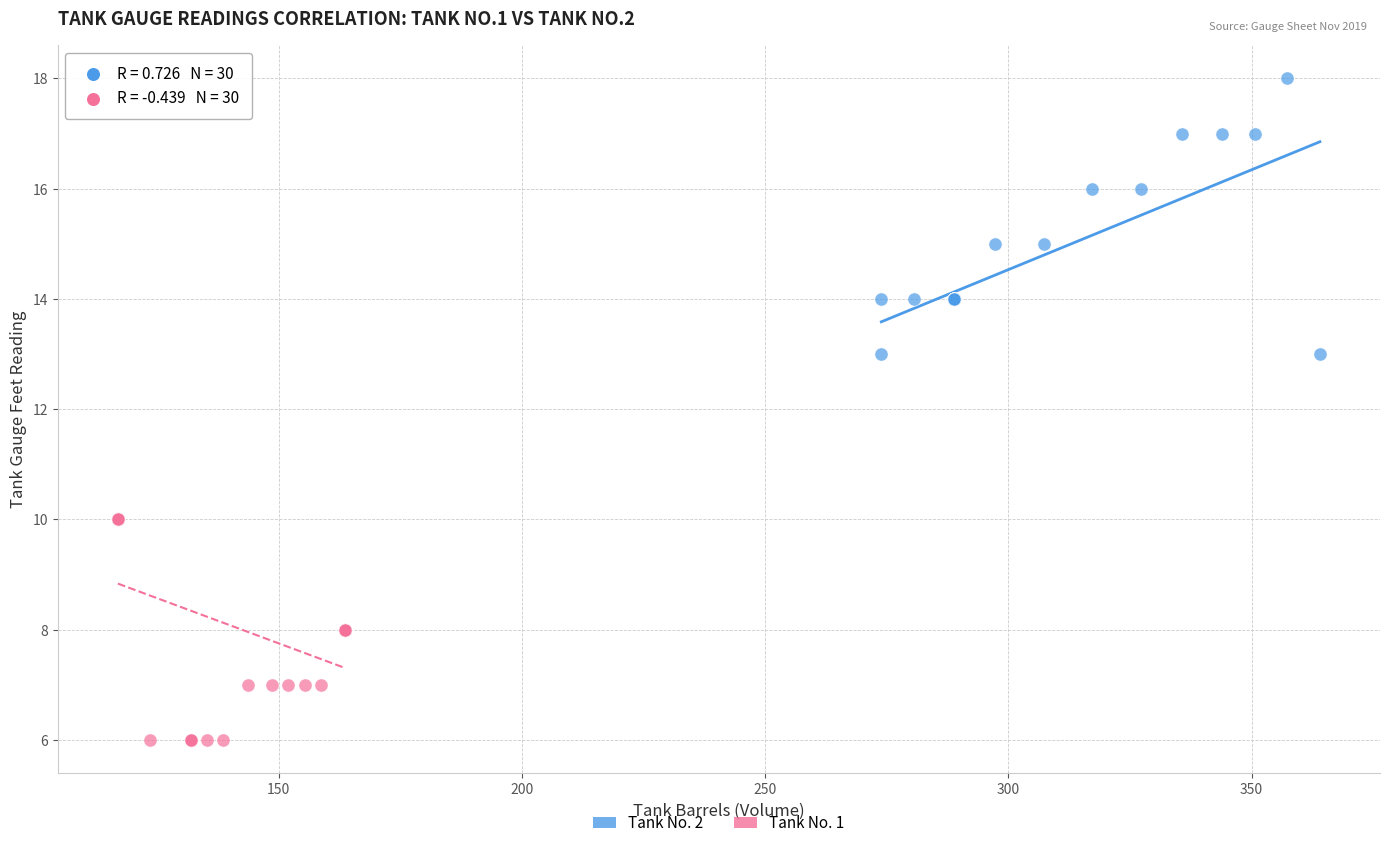

Which series reaches the minimum Y coordinate?

Tank No. 1